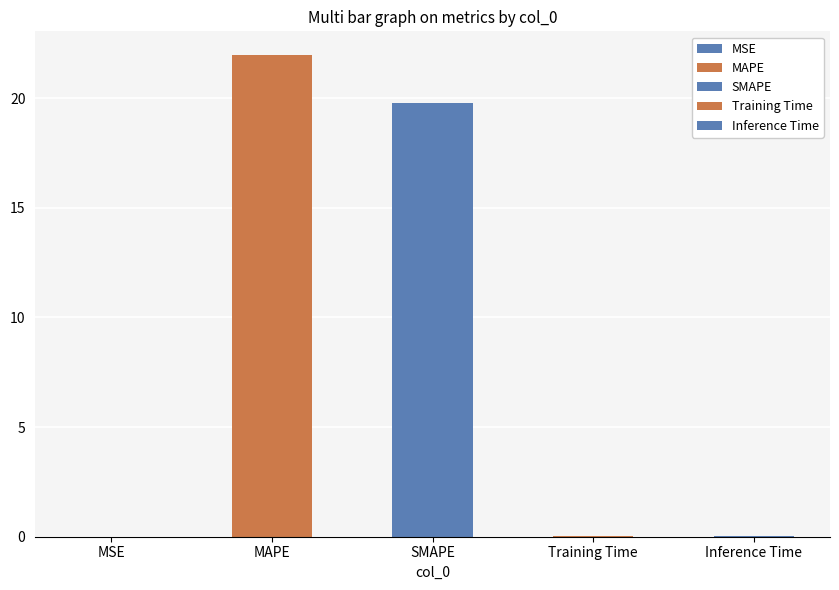

What is the maximum value shown in the chart?

21.9